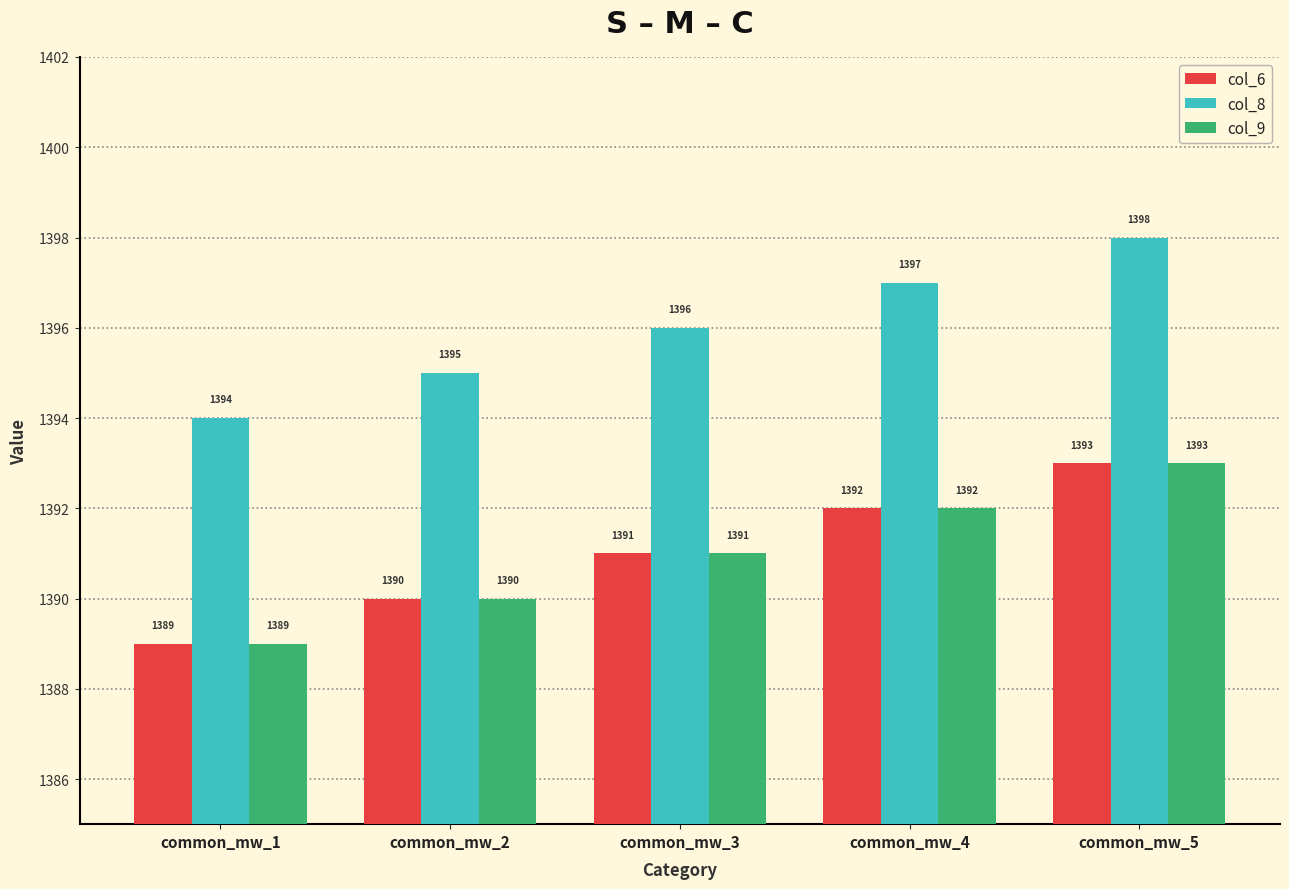

What is the difference between the second highest and second lowest values in the col_9 series?

2